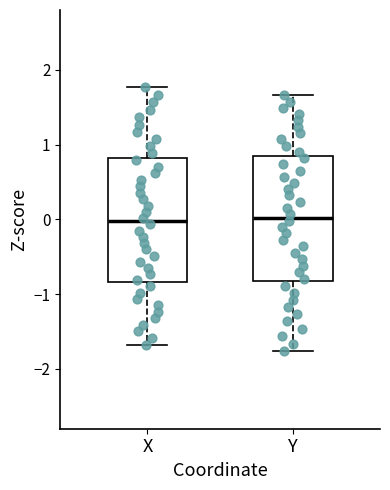

Where does the lower whisker of the box for X end on the y-axis? The values are not printed on the chart, so give them approximately, as read against the axis.

-1.7